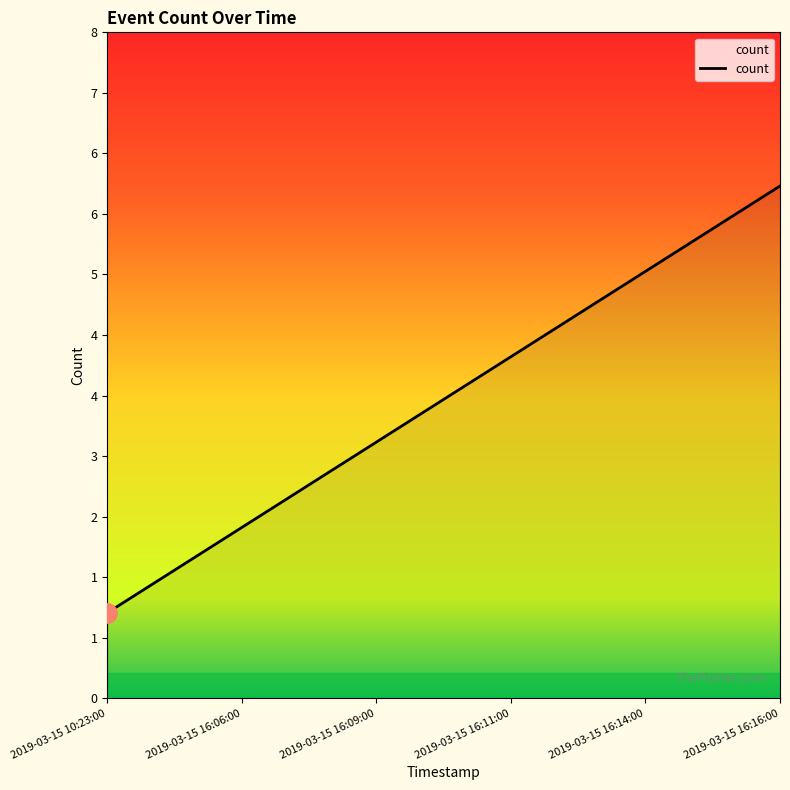

What is the maximum value shown in the chart?

6